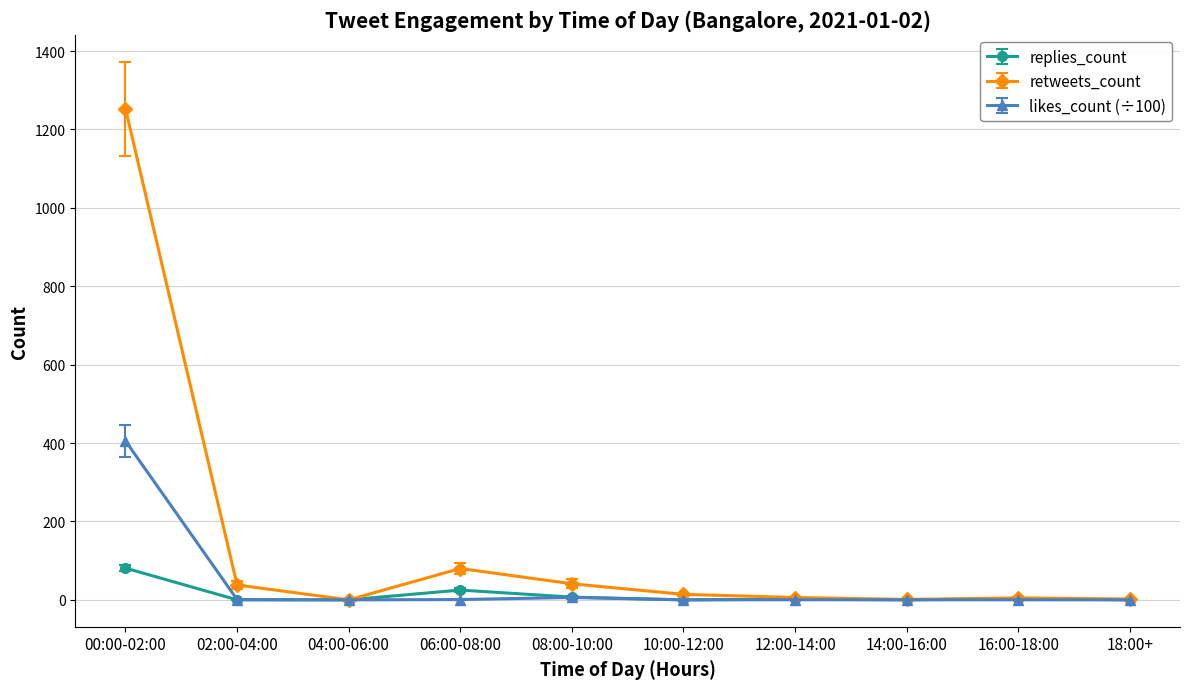

What is the label of the 3rd point from the right?

14:00-16:00